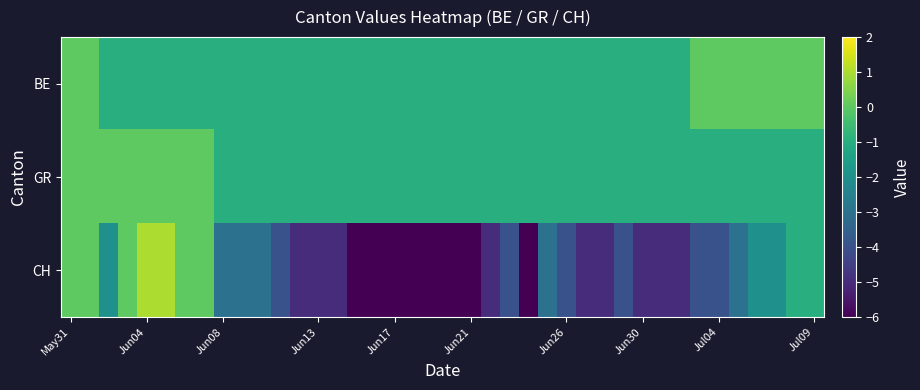

Reading left to right, extract all data points from this chart.

BE: 0	0	-1	-1	-1	-1	-1	-1	-1	-1	-1	-1	-1	-1	-1	-1	-1	-1	-1	-1	-1	-1	-1	-1	-1	-1	-1	-1	-1	-1	-1	-1	-1	0	0	0	0	0	0	0
GR: 0	0	0	0	0	0	0	0	-1	-1	-1	-1	-1	-1	-1	-1	-1	-1	-1	-1	-1	-1	-1	-1	-1	-1	-1	-1	-1	-1	-1	-1	-1	-1	-1	-1	-1	-1	-1	-1
CH: 0	0	-2	0	1	1	0	0	-3	-3	-3	-4	-5	-5	-5	-6	-6	-6	-6	-6	-6	-6	-5	-4	-6	-3	-4	-5	-5	-4	-5	-5	-5	-4	-4	-3	-2	-2	-1	-1